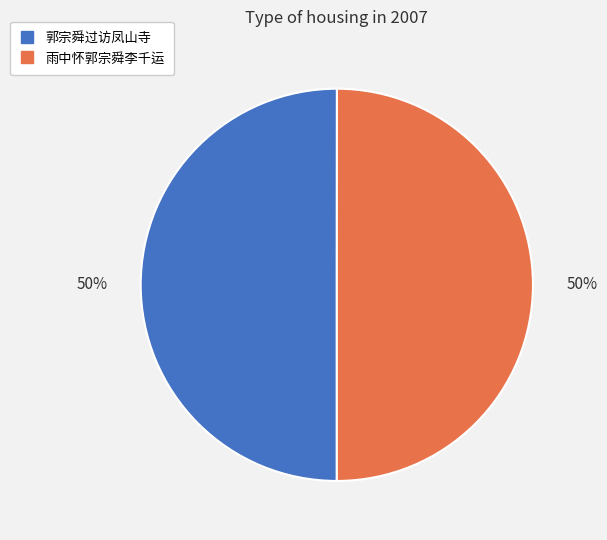

How many slices are in this pie chart?

2